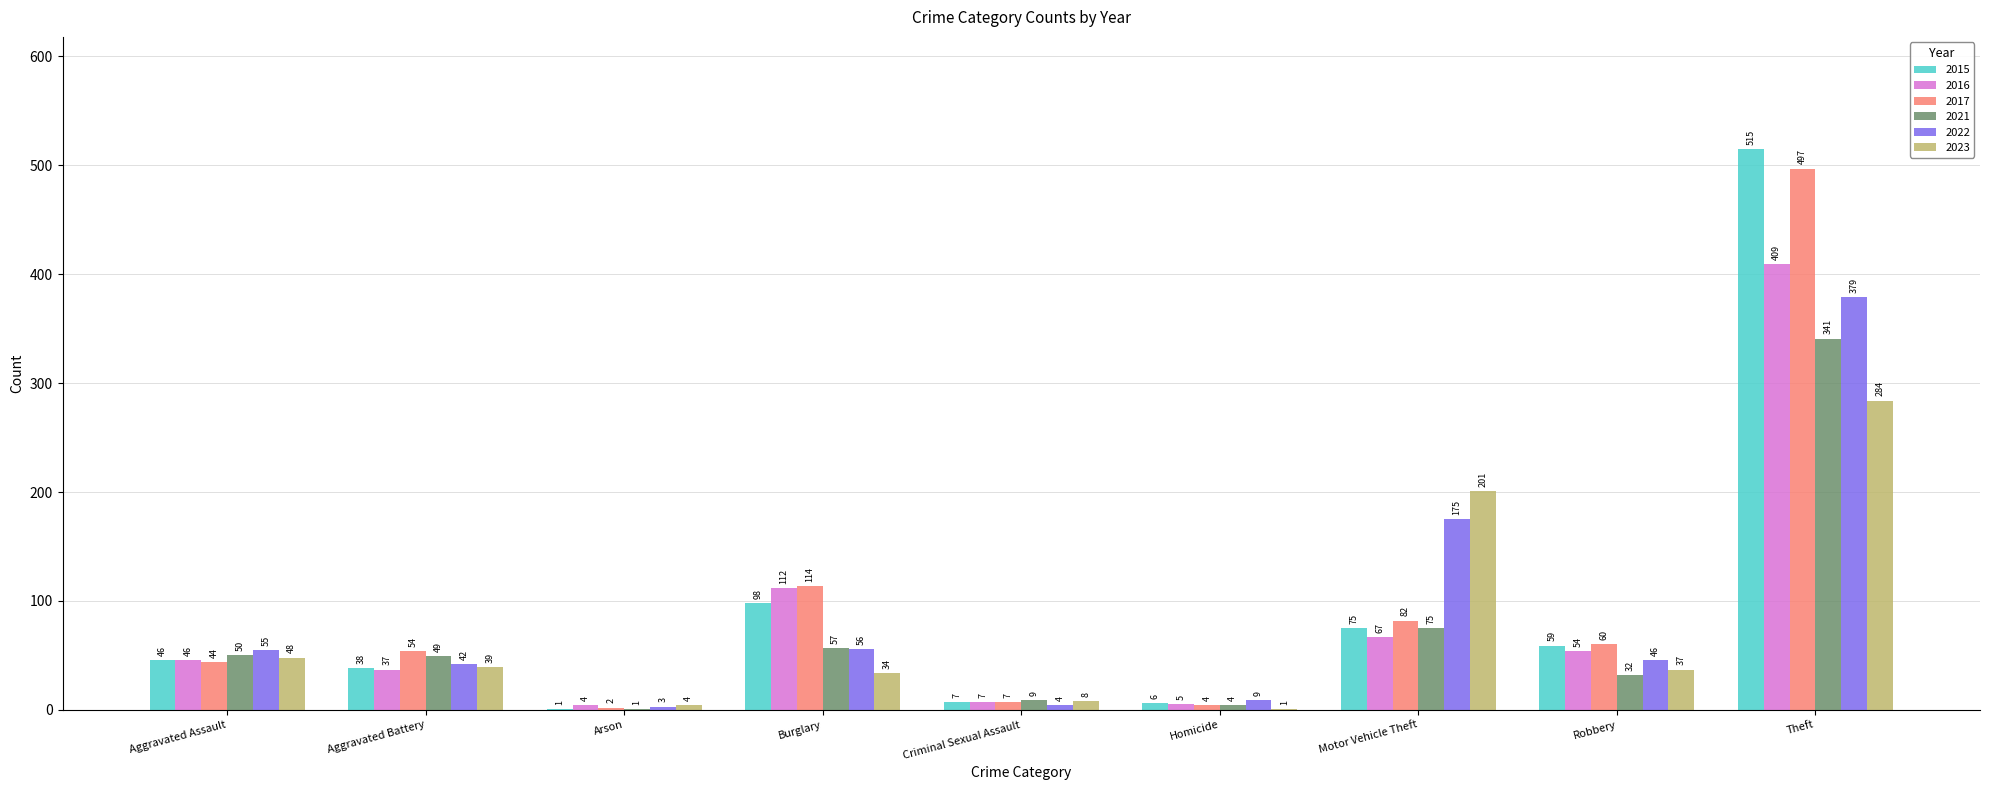

Which category has the highest value in the 2016 series?

Theft